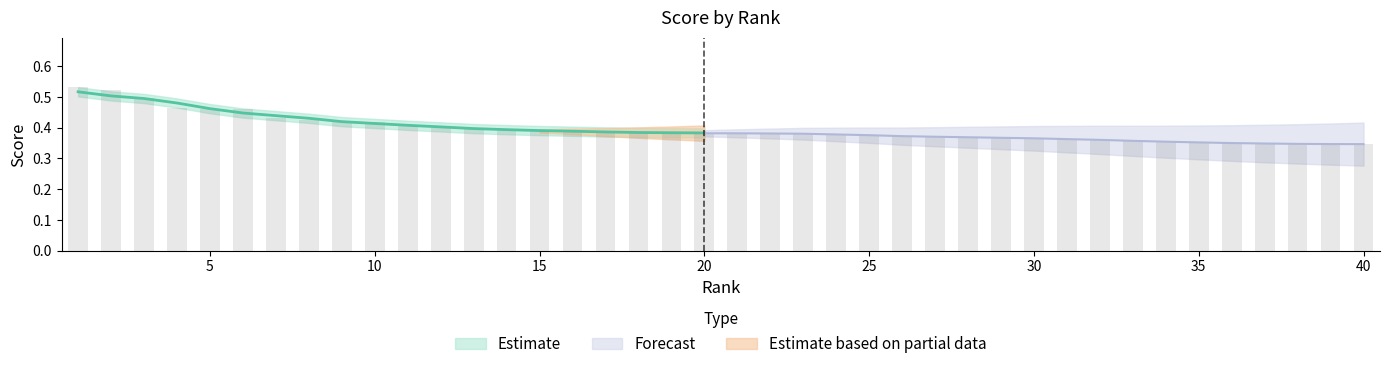

How many values are between 0 and 1?

40